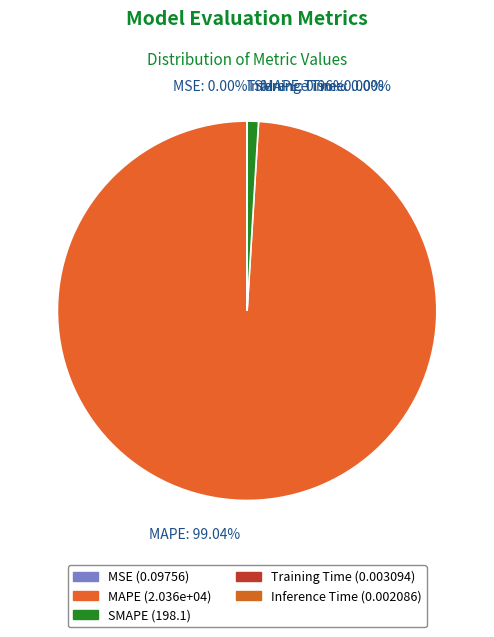

Which category has the biggest portion of the pie?

MAPE